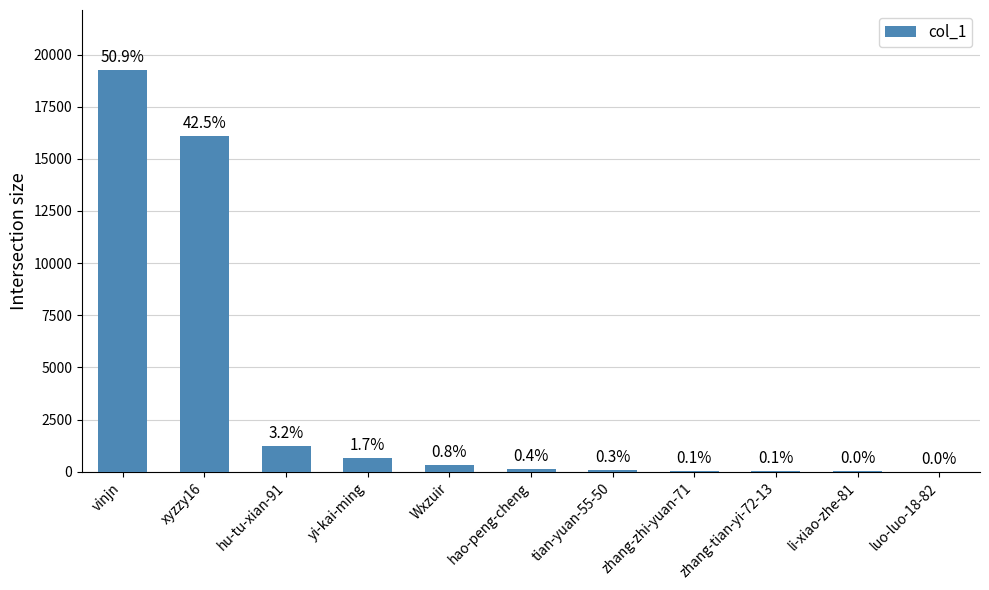

Are the bars horizontal?

No